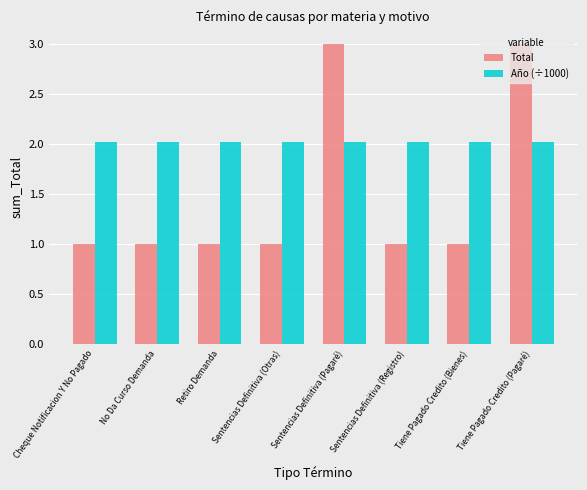

What is the label of the 5th bar from the right?

Sentencias Definitiva (Otras)